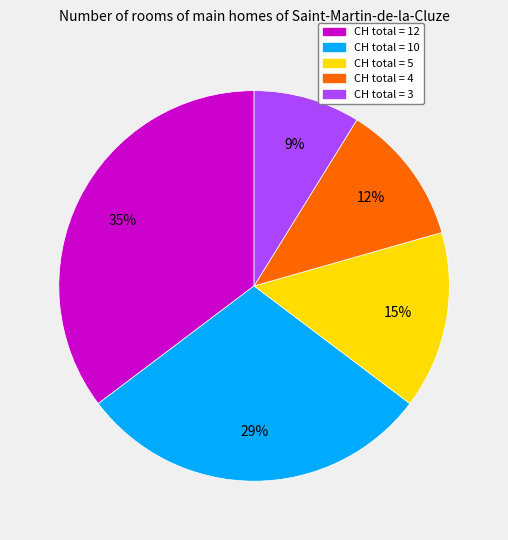

To the nearest percent, what is the difference between the largest and smallest slice percentages?

26%